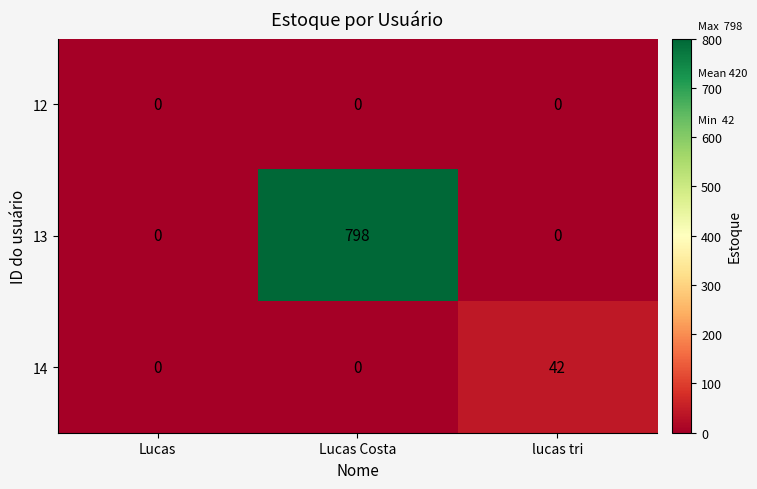

What is the maximum value shown in the chart?

798